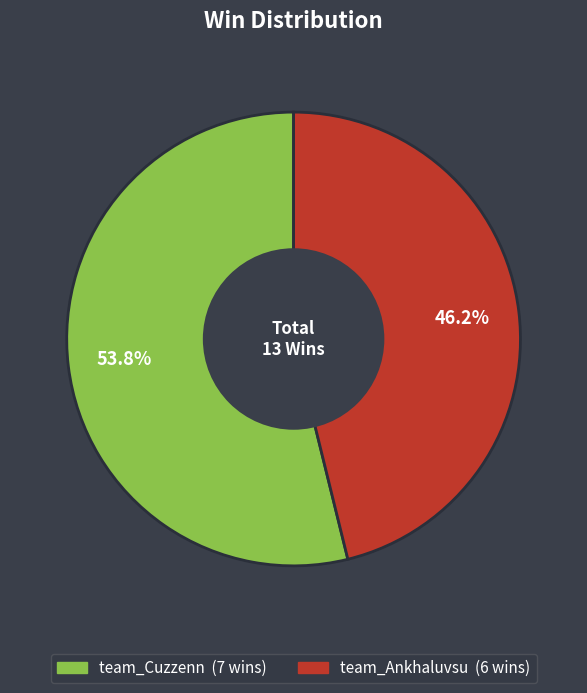

Is team_Ankhaluvsu the majority of the pie?

No